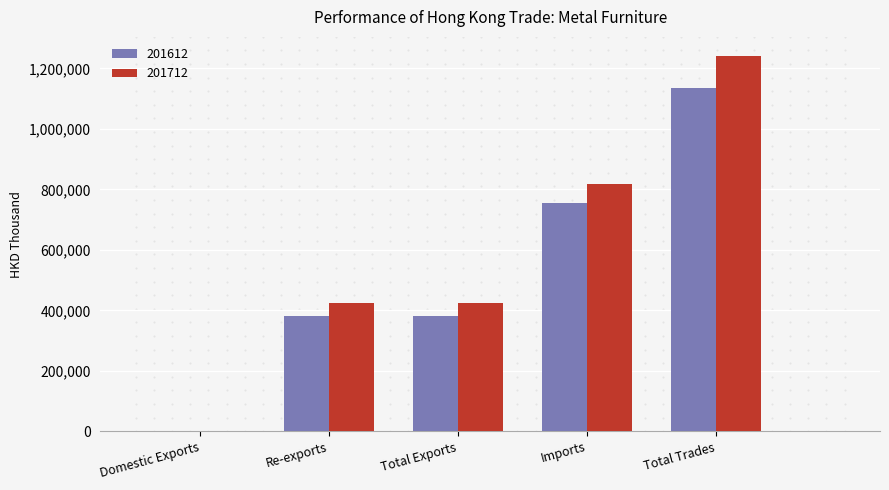

Is the value of 201612 at Imports greater than the value of 201712 at Imports?

No